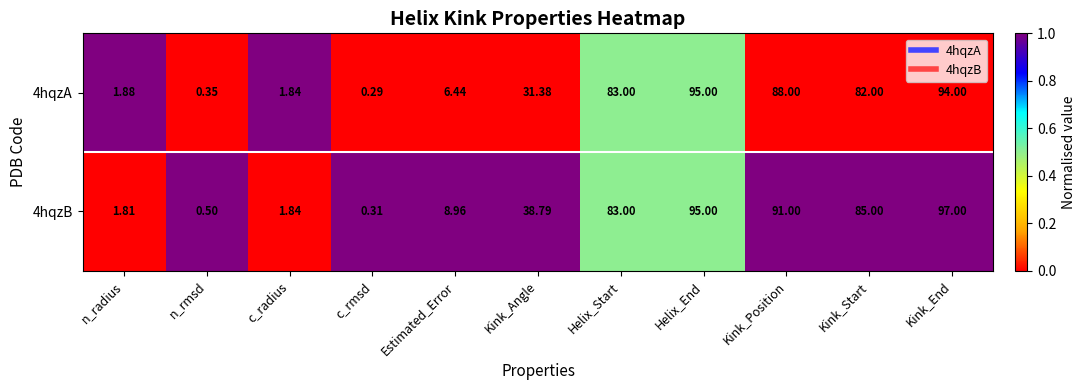

List the labels in order of 4hqzA value, smallest first.

c_rmsd, n_rmsd, c_radius, n_radius, Estimated_Error, Kink_Angle, Kink_Start, Helix_Start, Kink_Position, Kink_End, Helix_End